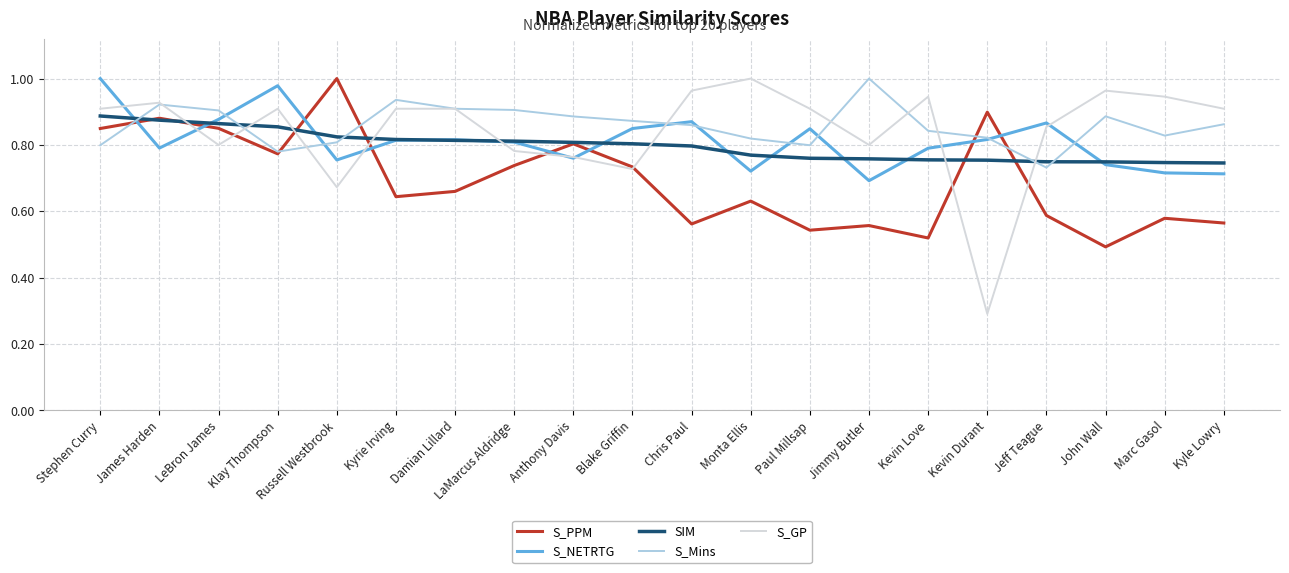

What is the difference between the S_NETRTG values at LaMarcus Aldridge and Marc Gasol?

0.1